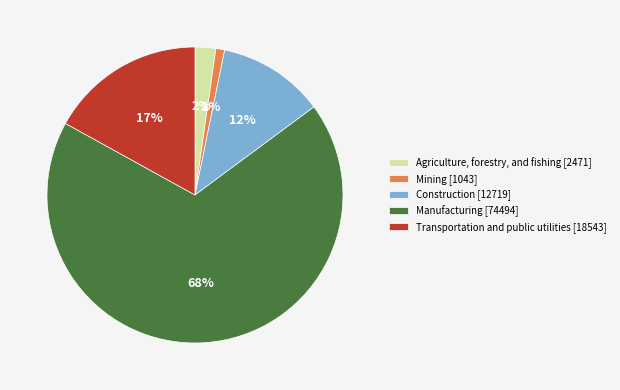

Which has a higher value, Transportation and public utilities [18543] or Mining [1043]?

Transportation and public utilities [18543]